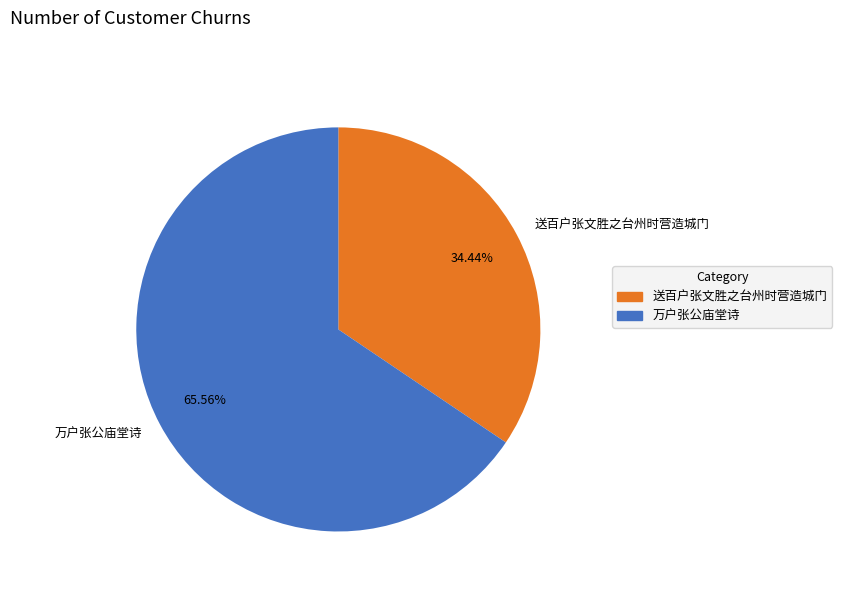

Which slice is the smallest?

送百户张文胜之台州时营造城门